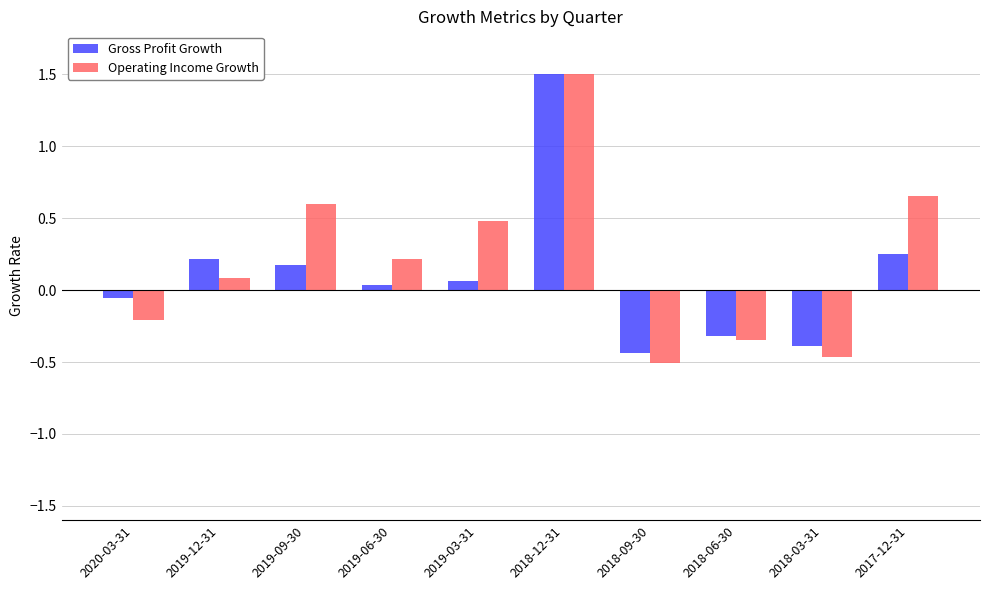

At 2019-06-30, list the series in order from smallest to largest.

Gross Profit Growth, Operating Income Growth